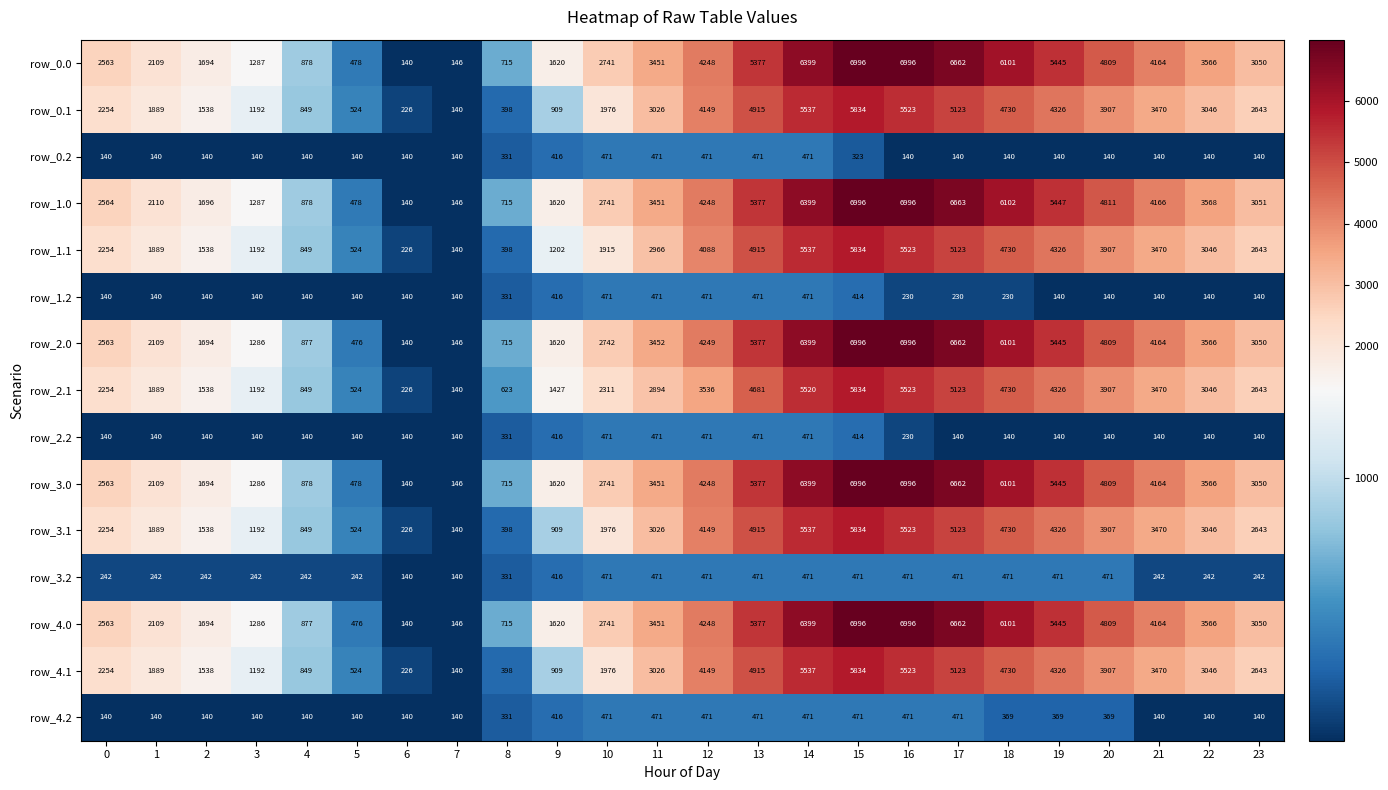

Is it true that row_2.1 equals 849 at 4?

True